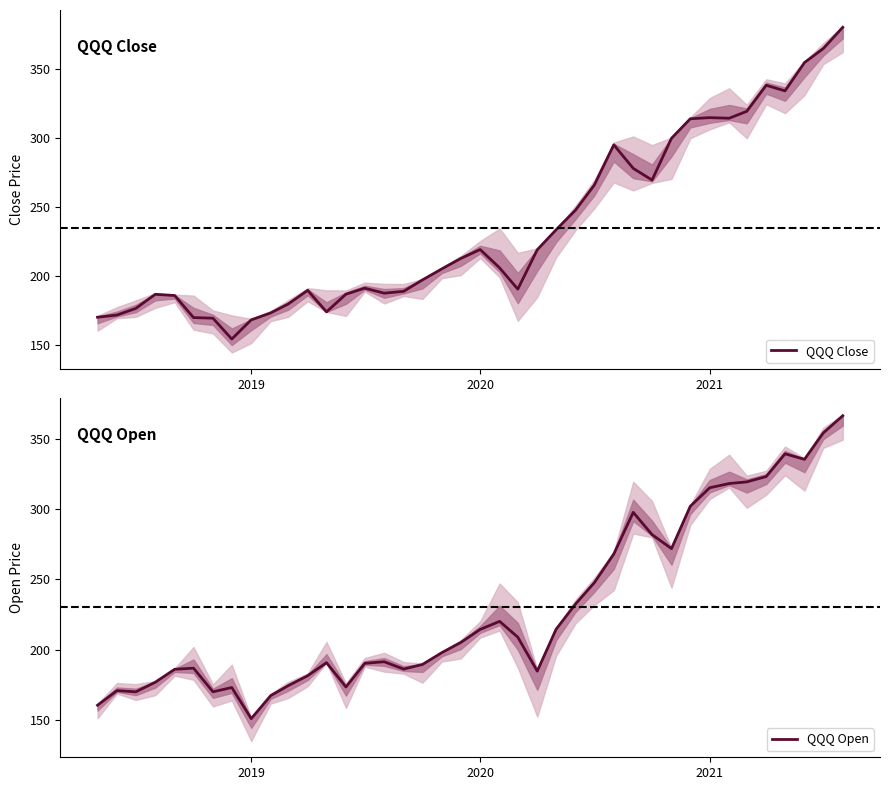

Reading left to right, transcribe all the data shown in this chart.

QQQ Close: 170.1	171.6	176.4	186.6	185.8	169.8	169.4	154.3	168.2	173.2	179.7	189.5	173.9	186.7	191.1	187.5	188.8	197.1	205.1	212.6	219.1	205.8	190.4	218.9	233.4	247.6	265.8	294.9	277.8	269.4	299.6	313.7	314.6	314.1	319.1	338.0	333.9	354.4	364.6	380.0
QQQ Open: 160.5	170.9	170.0	176.9	186.1	186.9	170.1	173.1	151.0	167.3	174.4	181.5	190.8	173.5	190.3	191.4	186.2	189.5	197.9	205.1	214.4	220.1	208.9	184.8	214.5	232.5	247.6	268.0	297.6	281.8	271.9	302.0	315.1	318.1	319.3	323.1	339.2	335.3	354.1	366.3